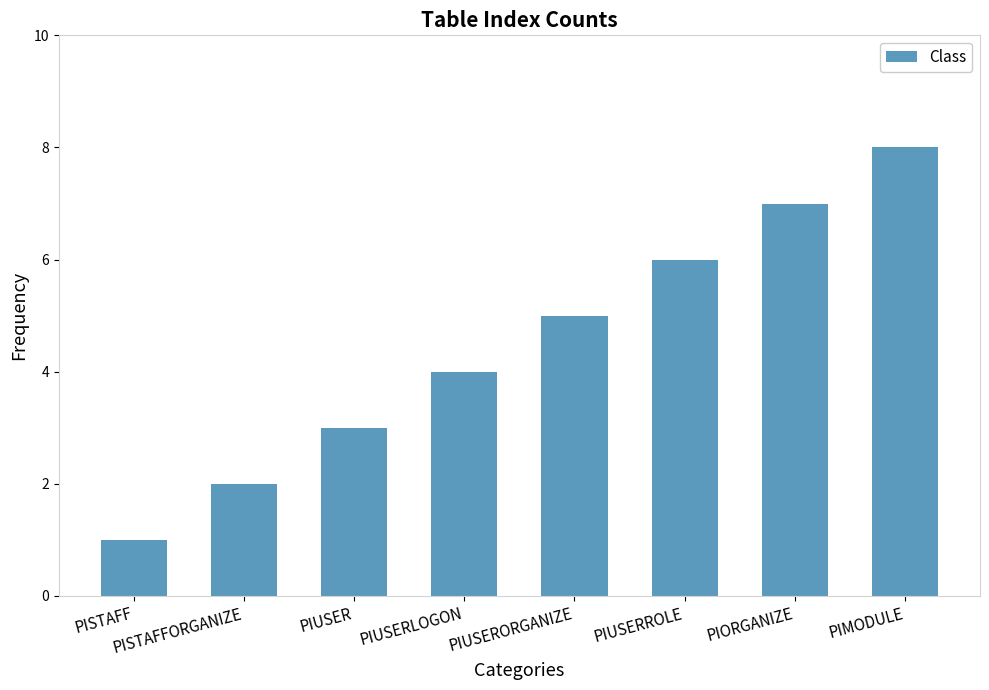

What is the difference between the values at PIMODULE and PISTAFF?

7